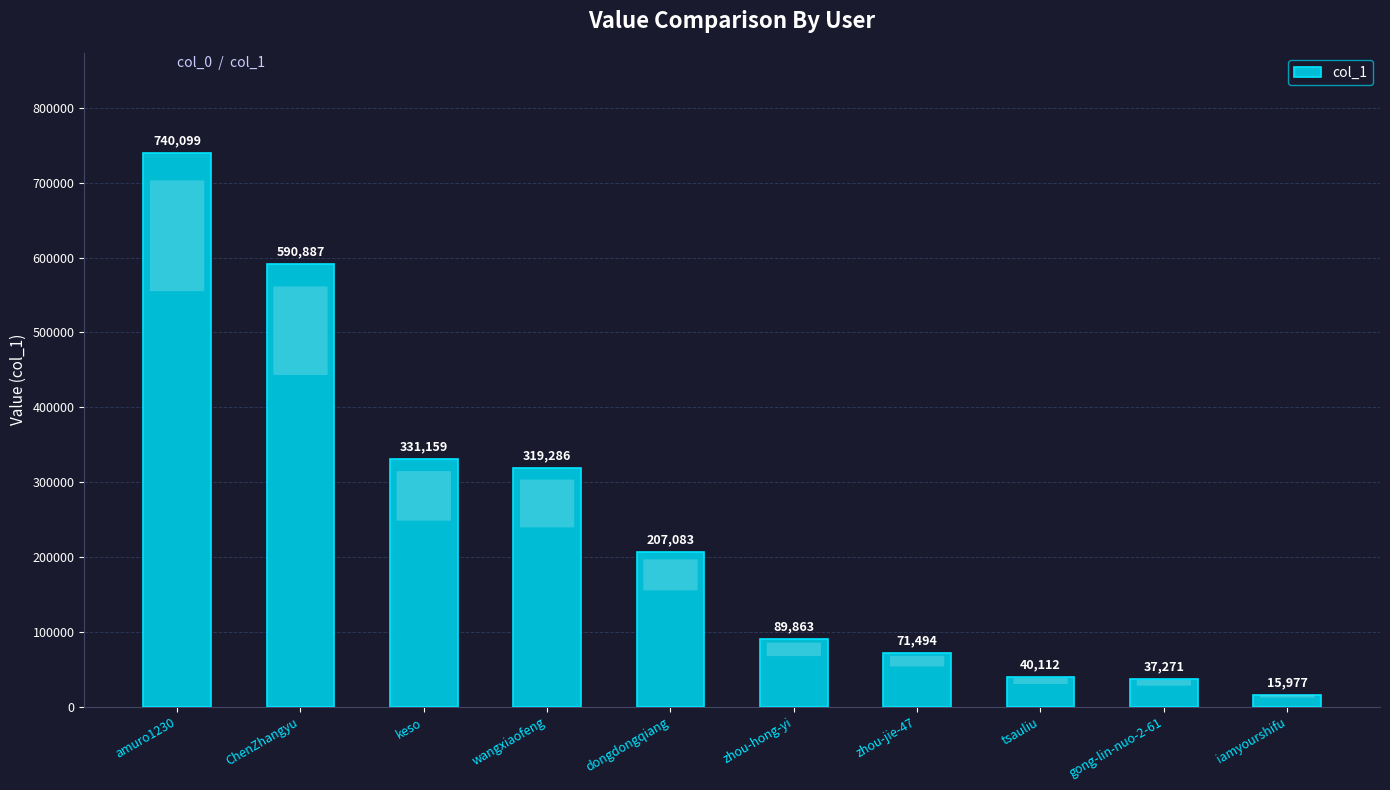

What is the average value?

244323